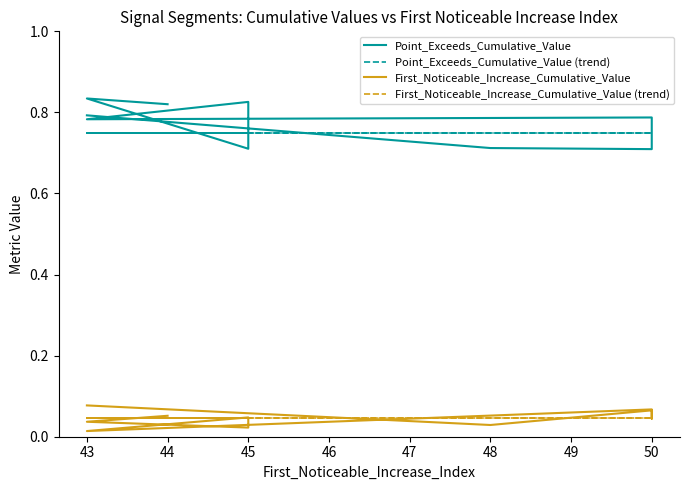

Reading left to right, what are all the values shown in this chart?

Point_Exceeds_Cumulative_Value: 0.8	0.7	0.7	0.8	0.8	0.8	0.8	0.7	0.8	0.8
Point_Exceeds_Cumulative_Value (trend): 0.8	0.8	0.8	0.8	0.8	0.8	0.8	0.8	0.8	0.8
First_Noticeable_Increase_Cumulative_Value: 0.1	0.0	0.1	0.0	0.1	0.0	0.0	0.0	0.0	0.1
First_Noticeable_Increase_Cumulative_Value (trend): 0.0	0.0	0.0	0.0	0.0	0.0	0.0	0.0	0.0	0.0